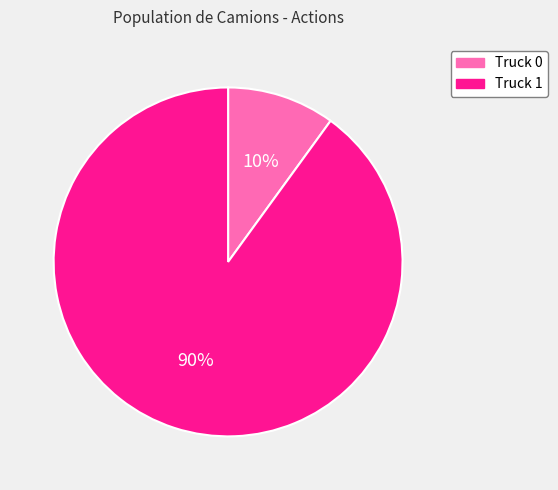

Rank the categories by value from highest to lowest.

Truck 1, Truck 0